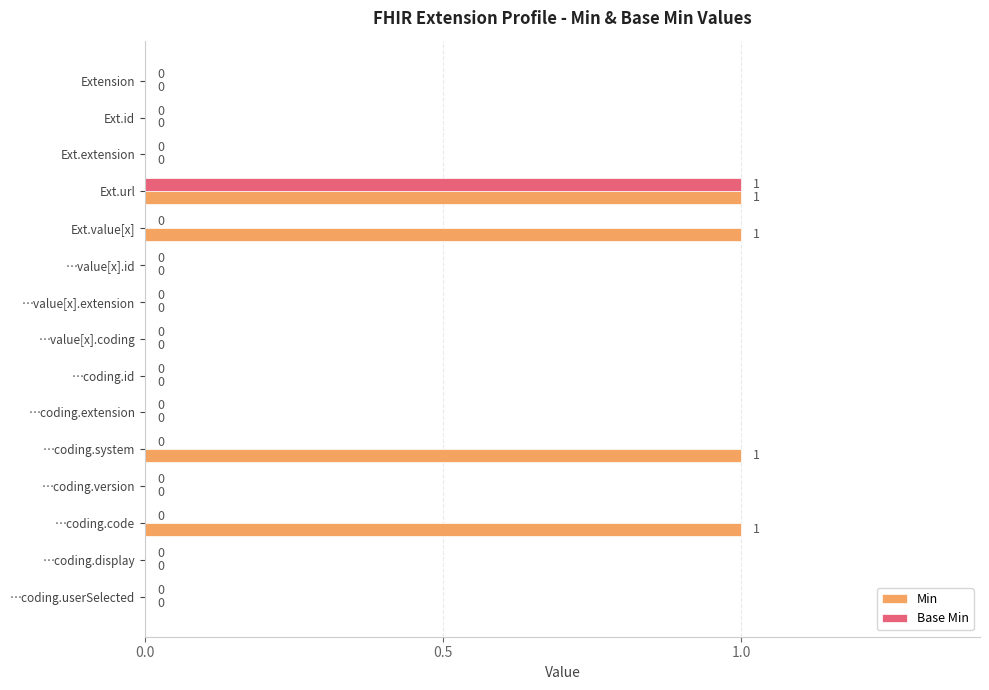

Which series has the largest total across all categories?

Min